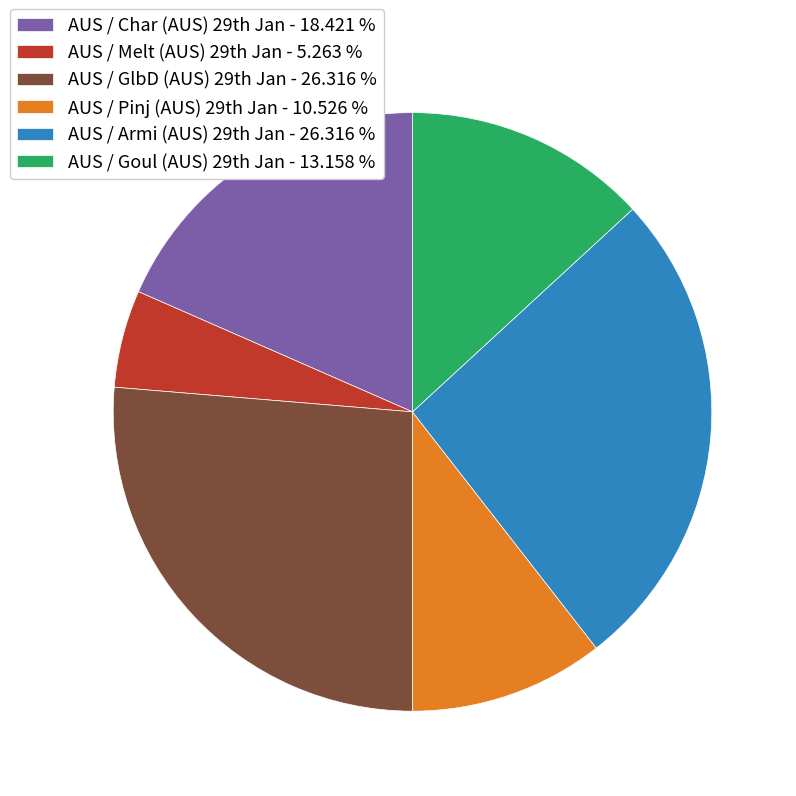

How many segments does this pie chart have?

6